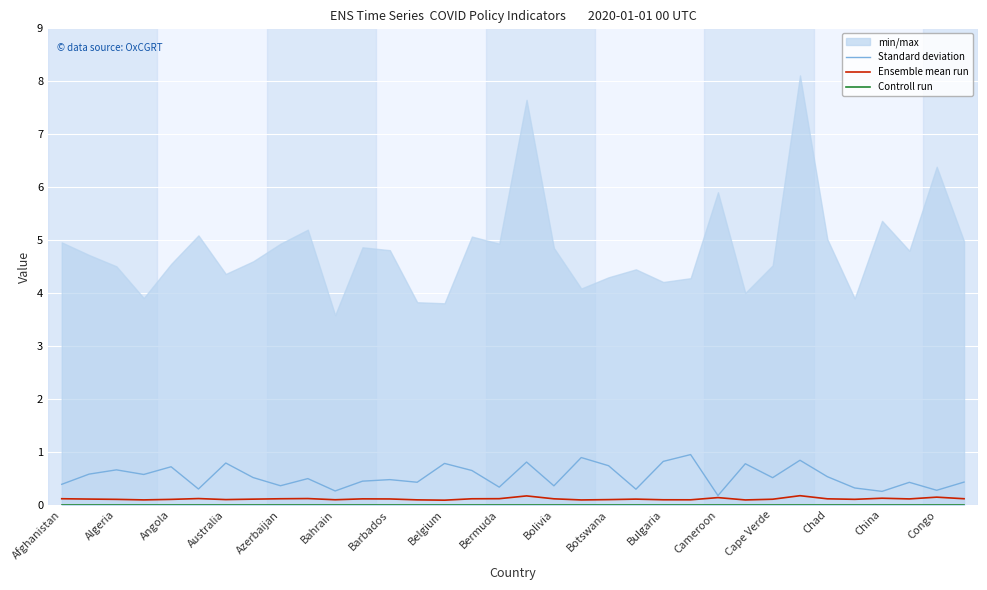

Is it true that Standard deviation equals 1.1 at Algeria?

False